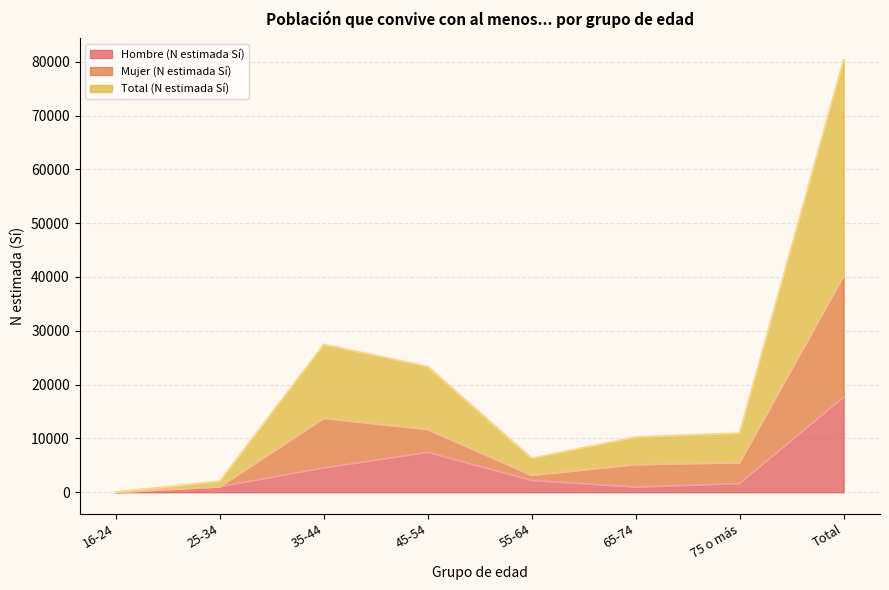

True or false: Hombre (N estimada Sí) has more than 1 interior local peaks.

False